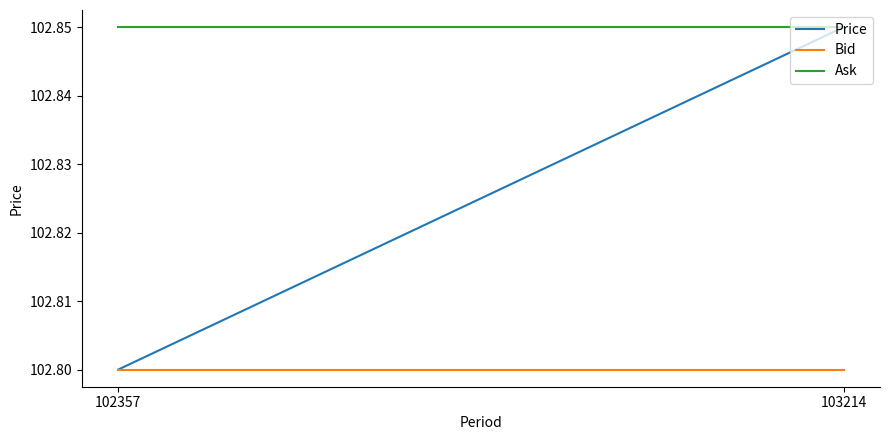

What is the approximate value of Bid at 102357?

102.8